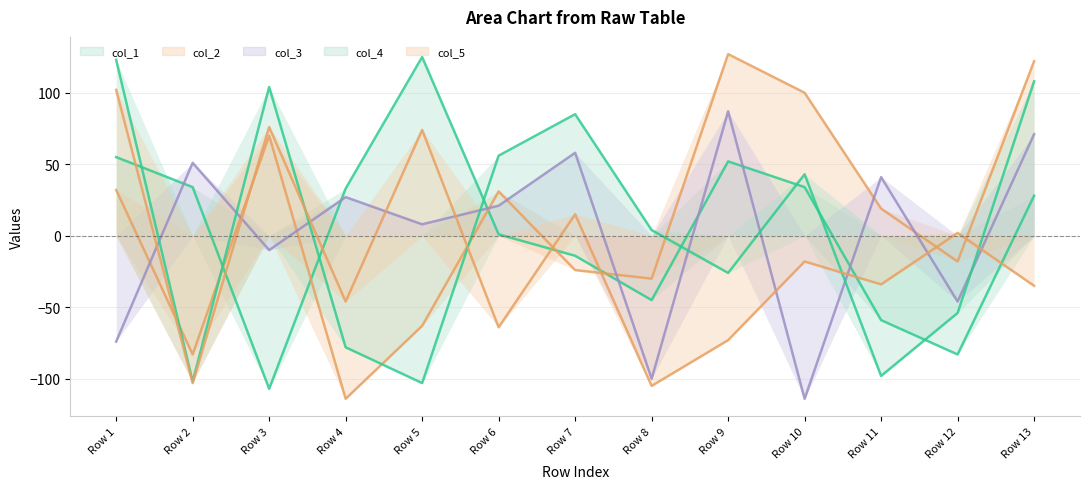

Which category has the lowest value in the col_4 series?

Row 5